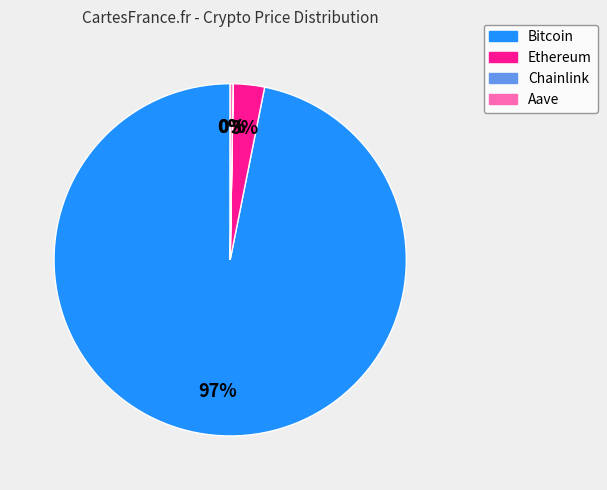

Is Ethereum the majority of the pie?

No